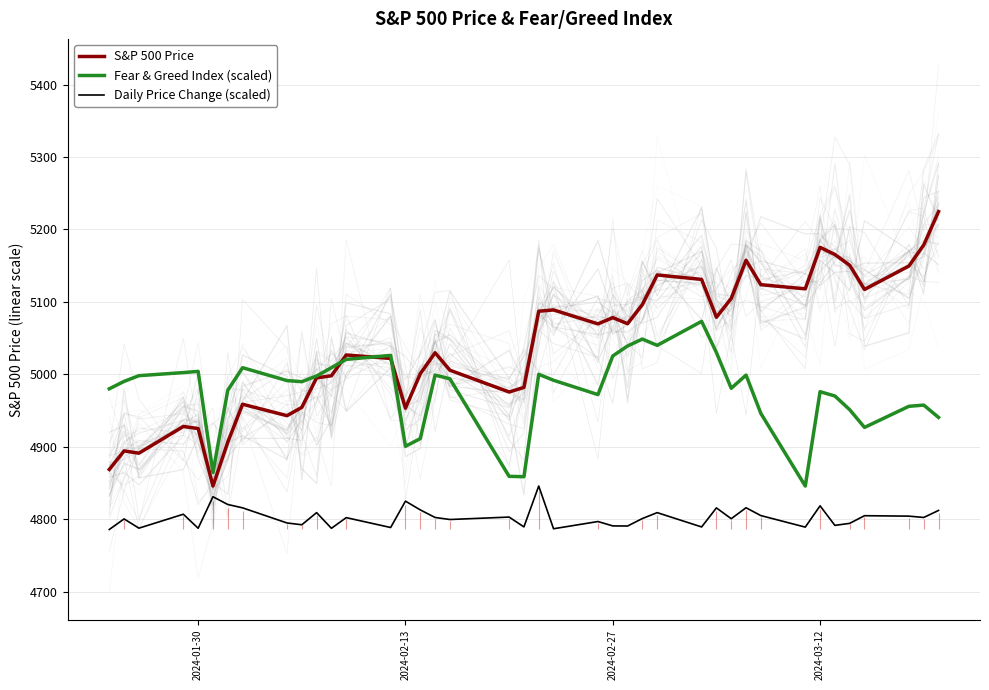

True or false: Daily Price Change (scaled) and Fear & Greed Index (scaled) cross at least once.

False